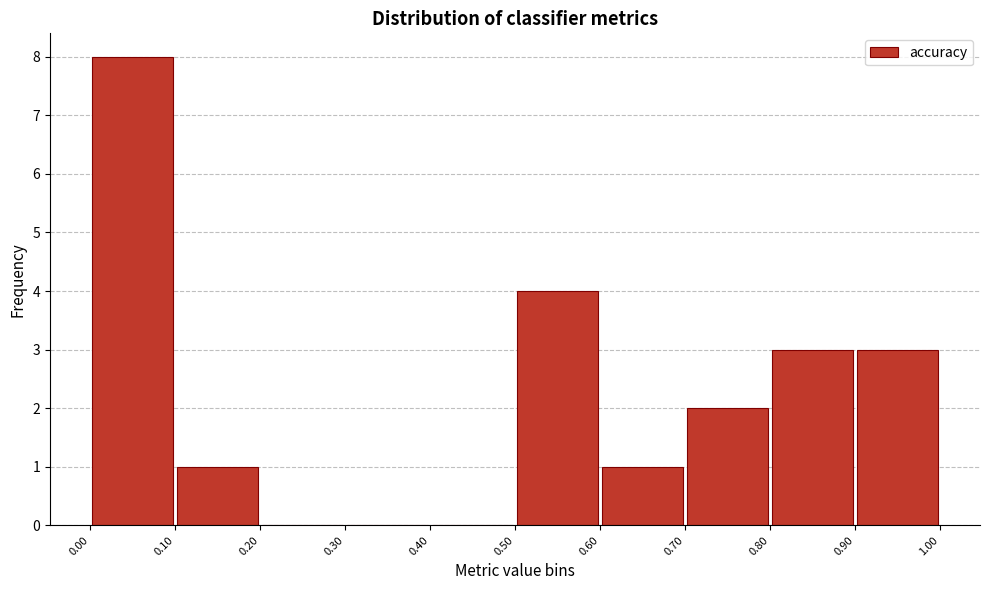

Reading left to right, list every bar in this chart as the range it spans on the x-axis followed by its height. The values are not printed on the chart, so give them approximately, as read against the axis.

0.00 to 0.10: 8
0.10 to 0.20: 1
0.20 to 0.30: 0
0.30 to 0.40: 0
0.40 to 0.50: 0
0.50 to 0.60: 4
0.60 to 0.70: 1
0.70 to 0.80: 2
0.80 to 0.90: 3
0.90 to 1.00: 3